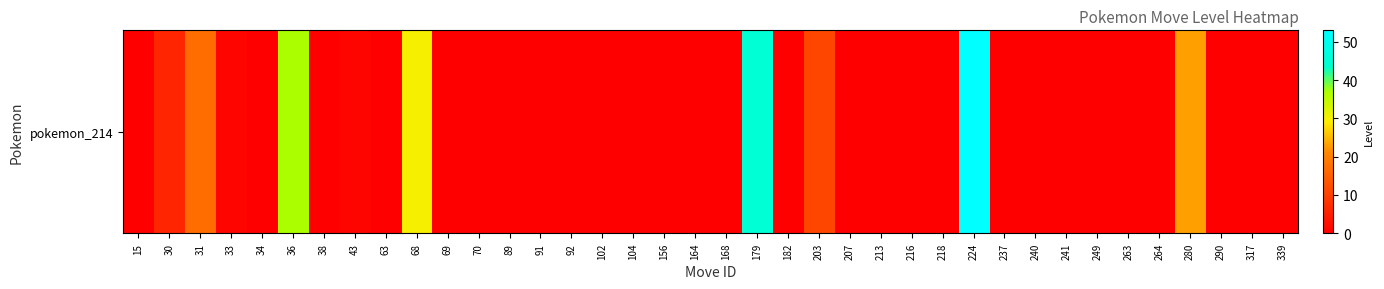

Reading left to right, what are all the values shown in this chart?

15=0	30=6	31=17	33=1	34=0	36=37	38=0	43=1	63=0	68=30	69=0	70=0	89=0	91=0	92=0	102=0	104=0	156=0	164=0	168=0	179=45	182=0	203=11	207=0	213=0	216=0	218=0	224=53	237=0	240=0	241=0	249=0	263=0	264=0	280=23	290=0	317=0	339=0